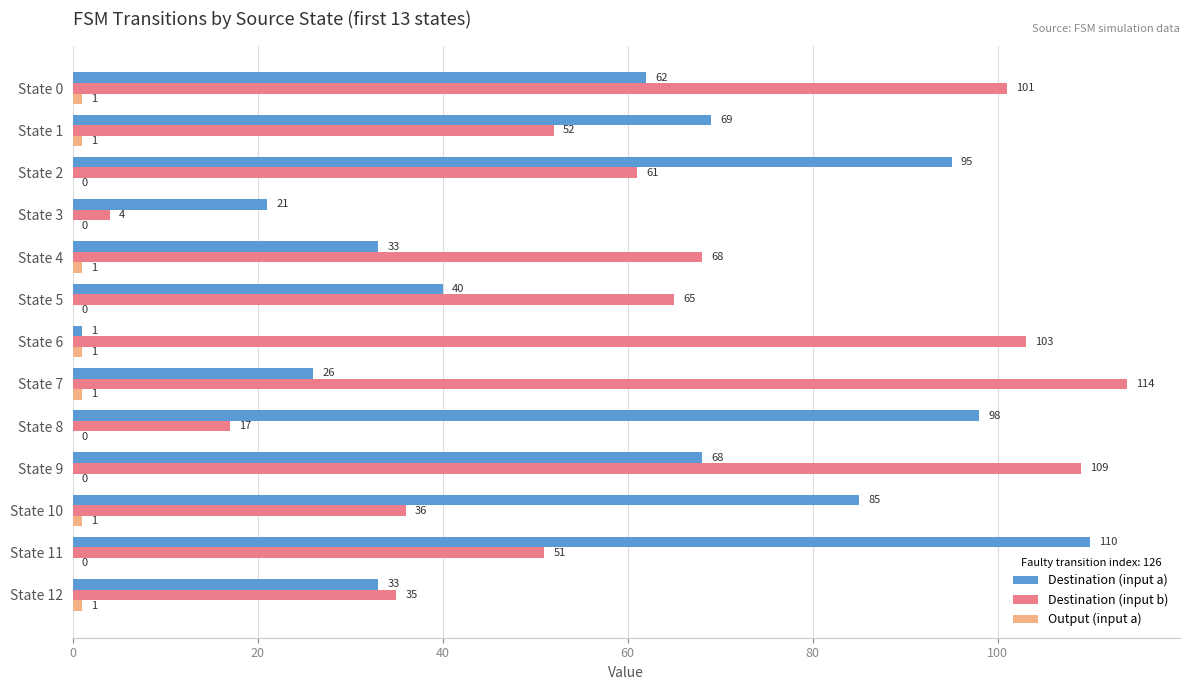

Is it true that Destination (input a) equals 1 at State 6?

True